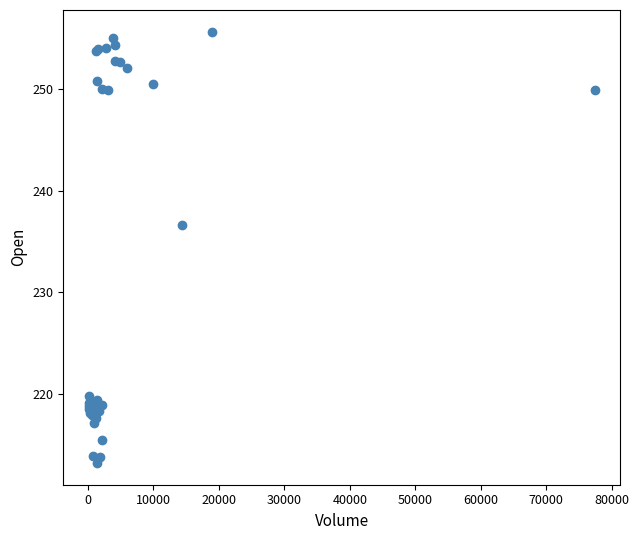

What Y value in the scatter plot is closest to 234?

236.6